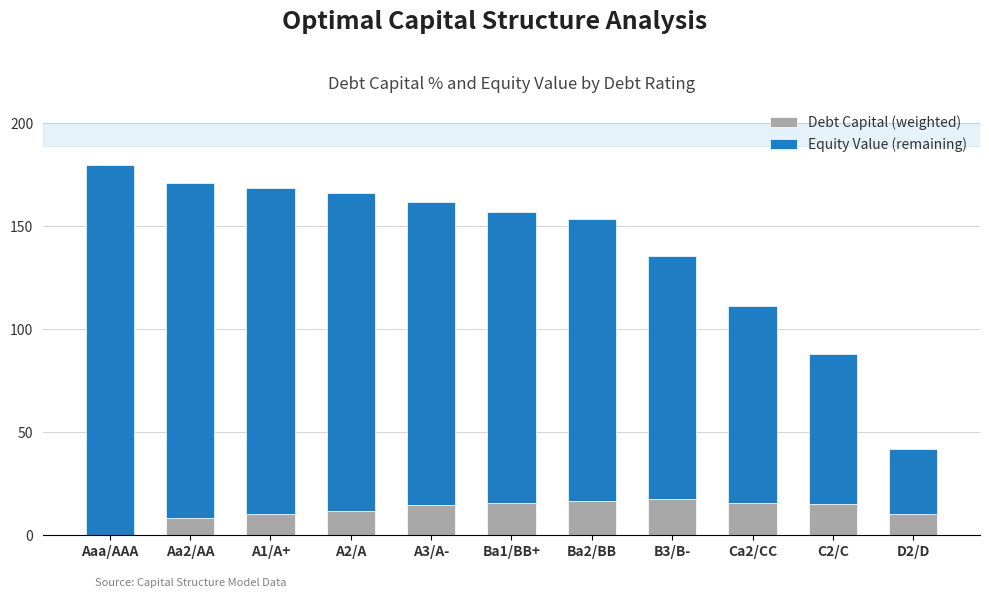

What are all the series names shown in the legend?

Debt Capital (weighted), Equity Value (remaining)